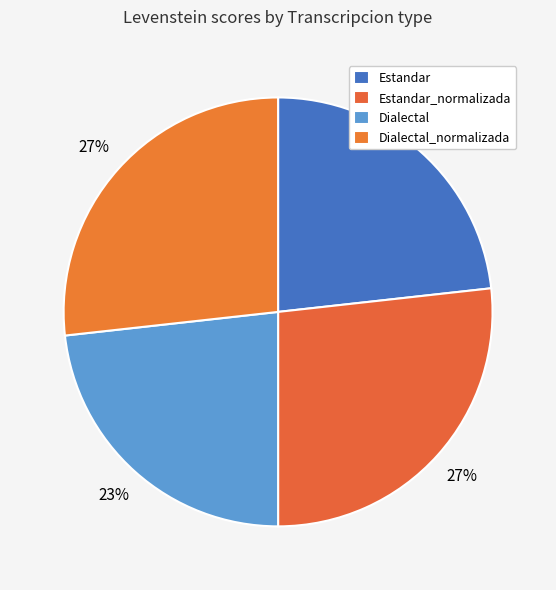

What percentage is the Dialectal_normalizada slice, to the nearest percent?

27%